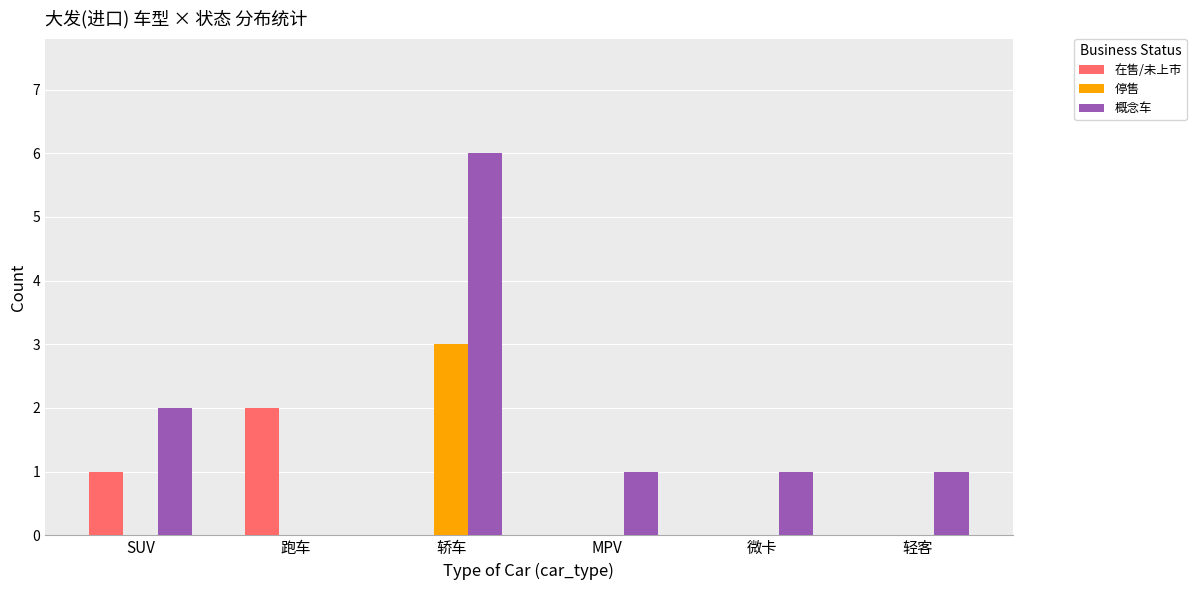

What is the sum of all 停售 values?

3